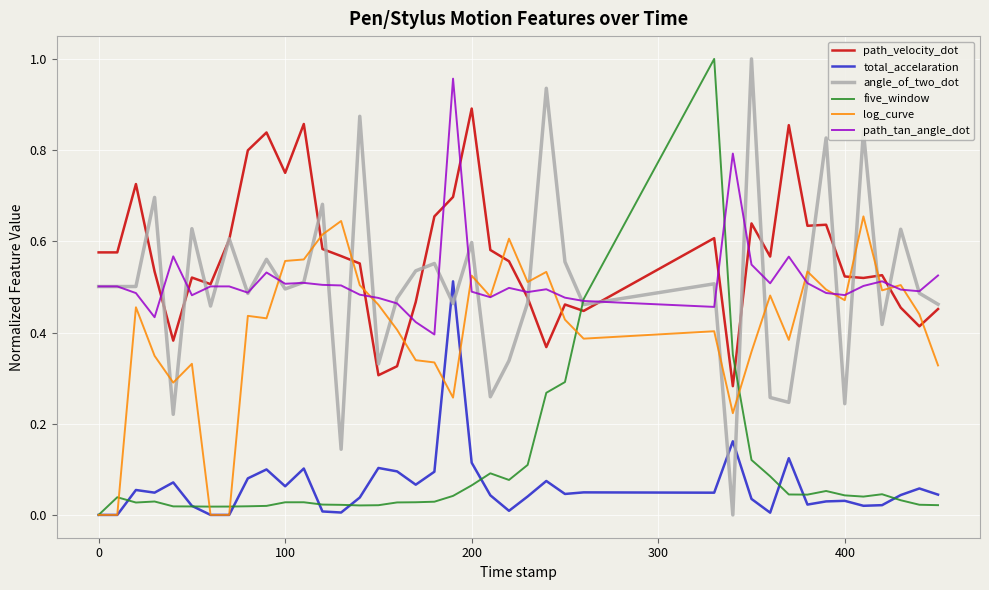

Which series has the largest total across all categories?

path_velocity_dot